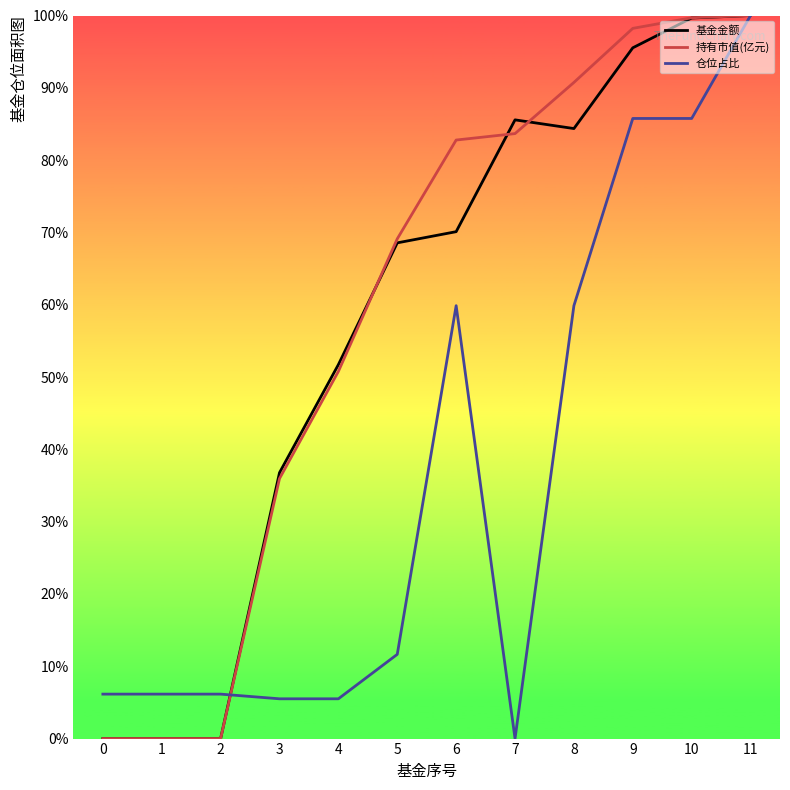

What is the difference between the maximum and minimum values in the 仓位占比 series?

1.0